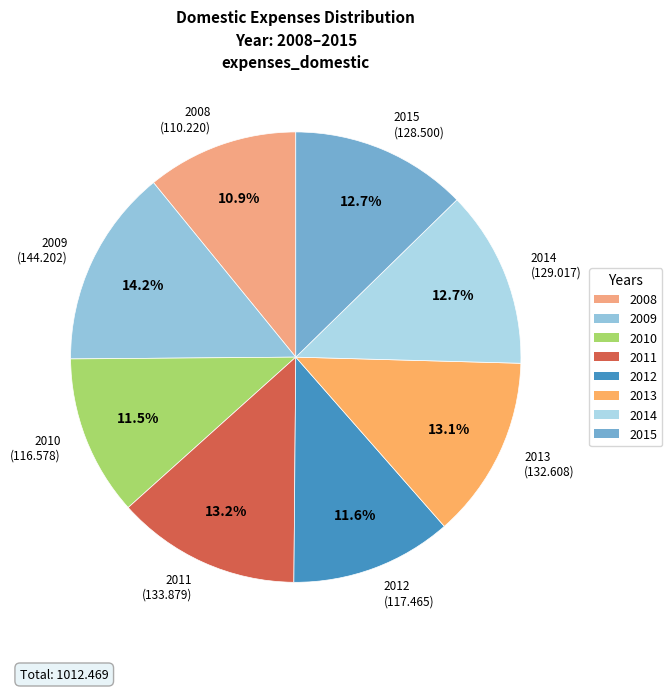

What is the smallest slice in the pie chart?

2008